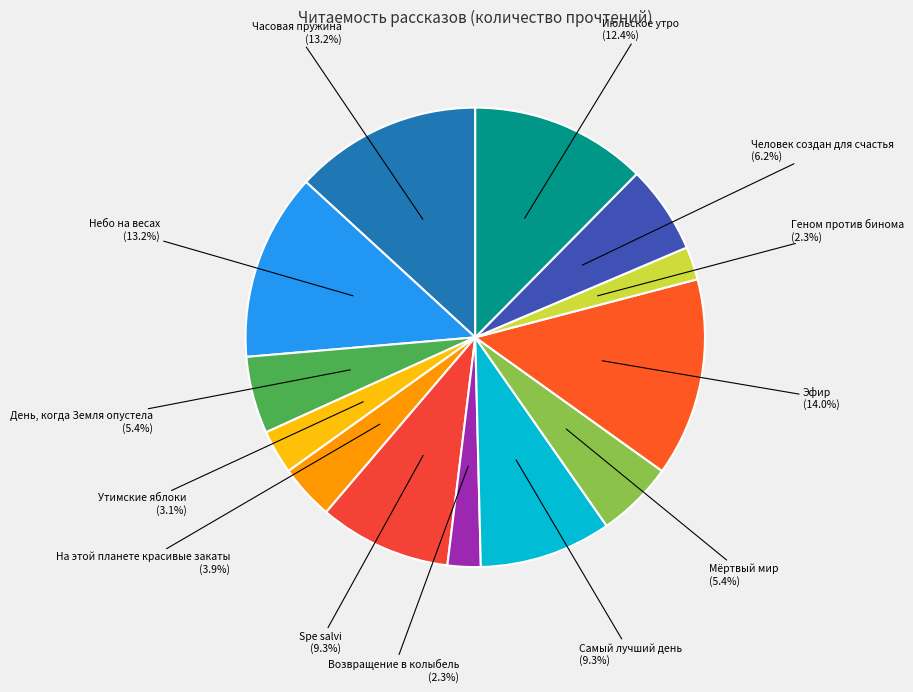

The На этой планете красивые закаты slice represents 4% of the pie. True or false?

True